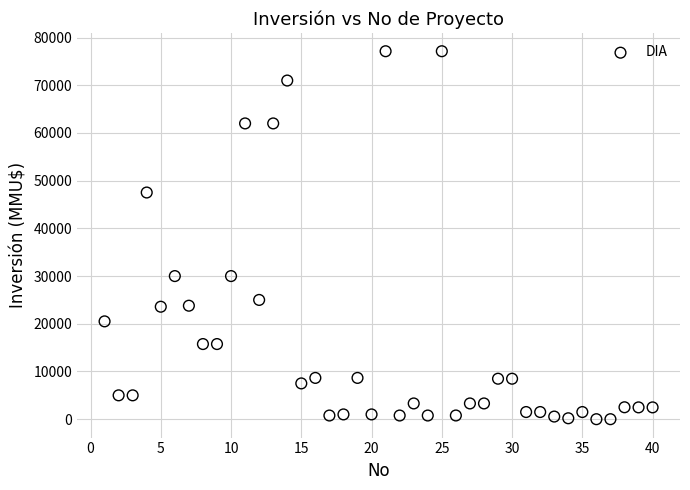

What is the range of X values (max minus min)?

39